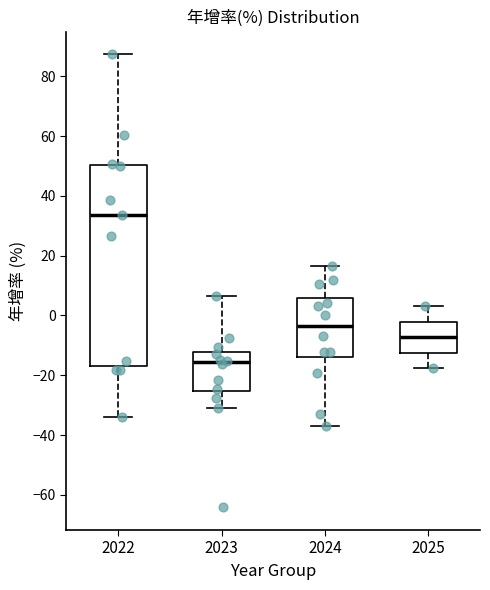

Where does the median line of the box at x = 2023 sit on the y-axis? The values are not printed on the chart, so give them approximately, as read against the axis.

-16